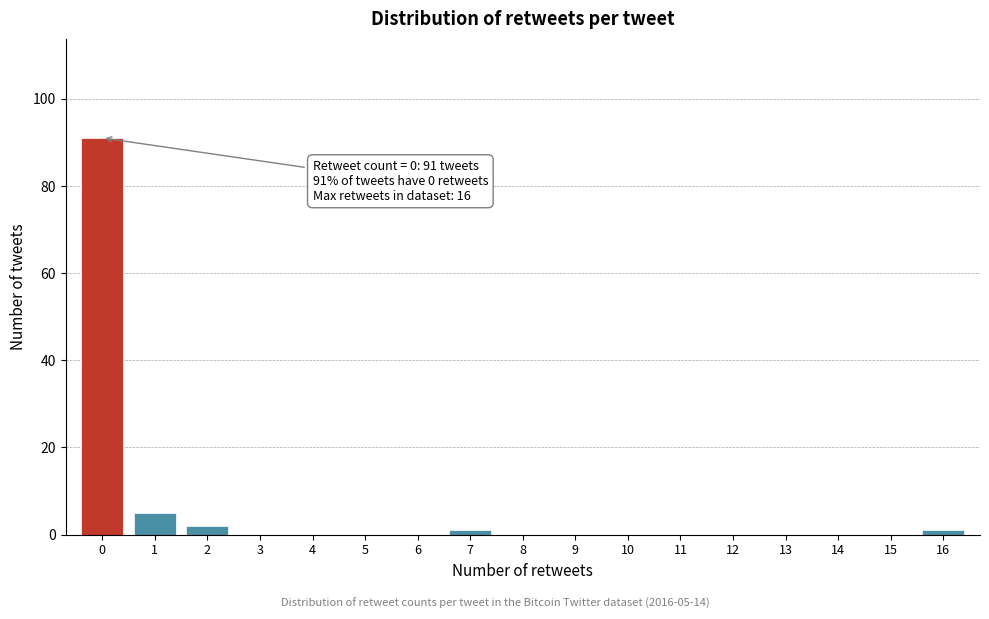

Reading left to right, transcribe all the data shown in this chart.

0=91	1=5	2=2	3=0	4=0	5=0	6=0	7=1	8=0	9=0	10=0	11=0	12=0	13=0	14=0	15=0	16=1